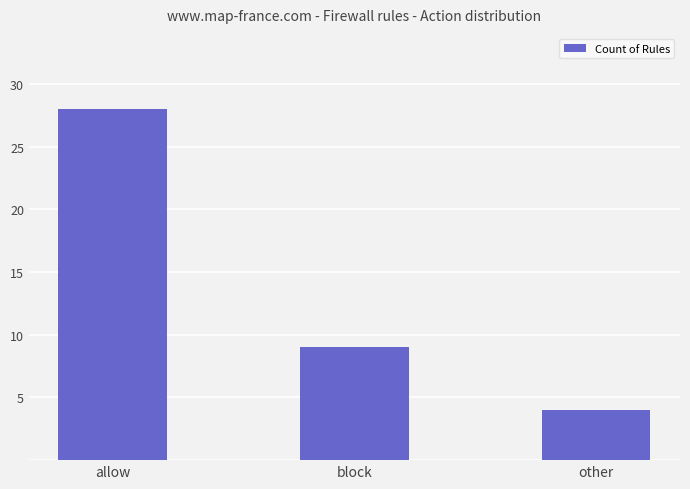

At which label does the data first exceed 9?

allow